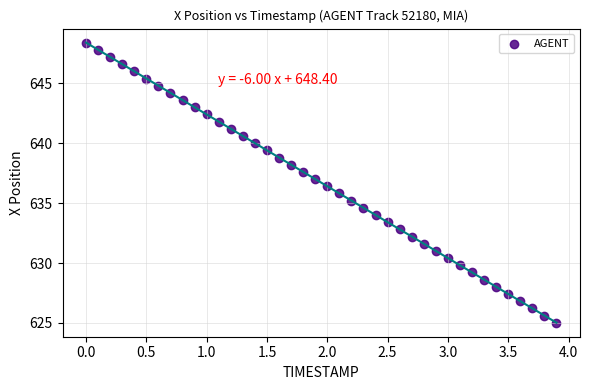

What is the range of Y values (max minus min)?

23.4